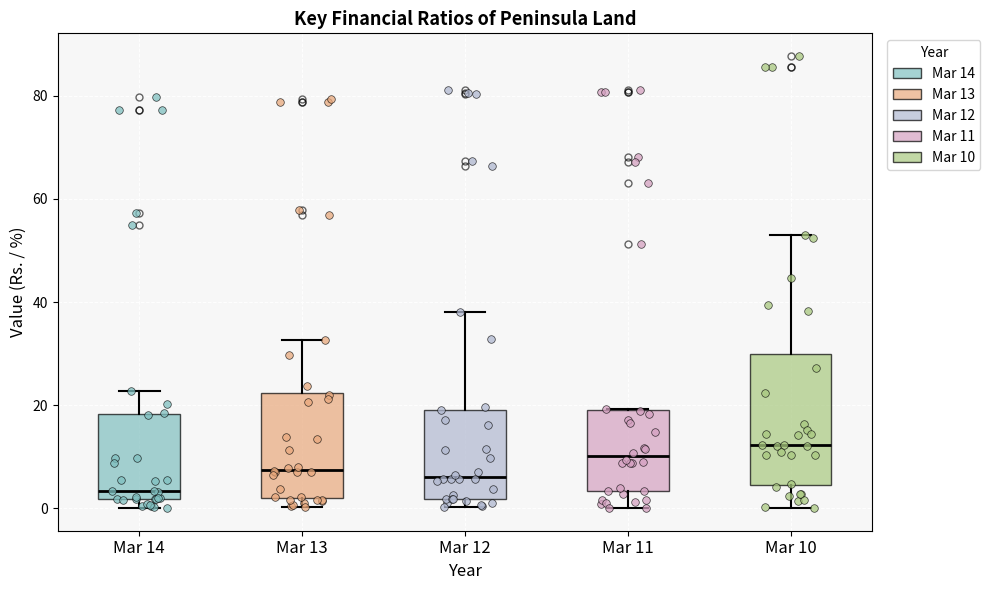

Comparing the boxes themselves (not the whiskers), which one is the tallest?

Mar 10